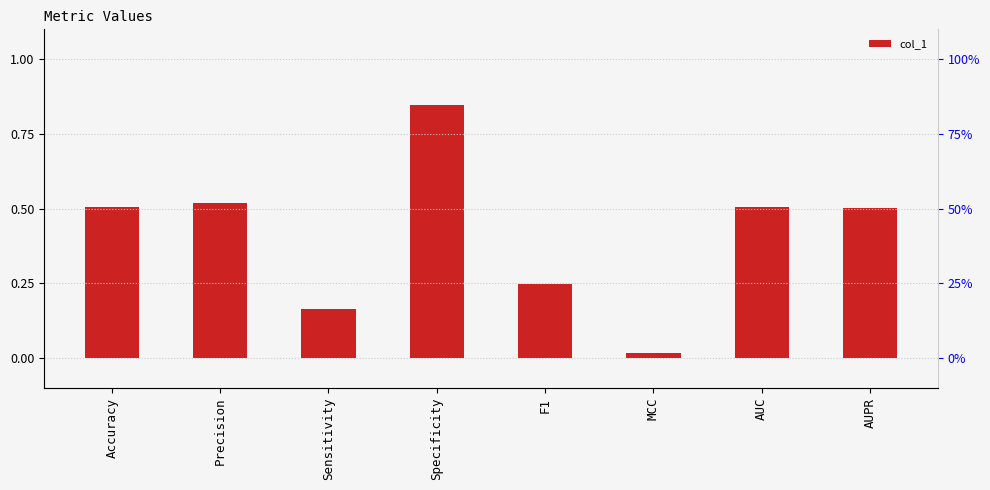

Is it true that the value at Accuracy is 0.5?

True